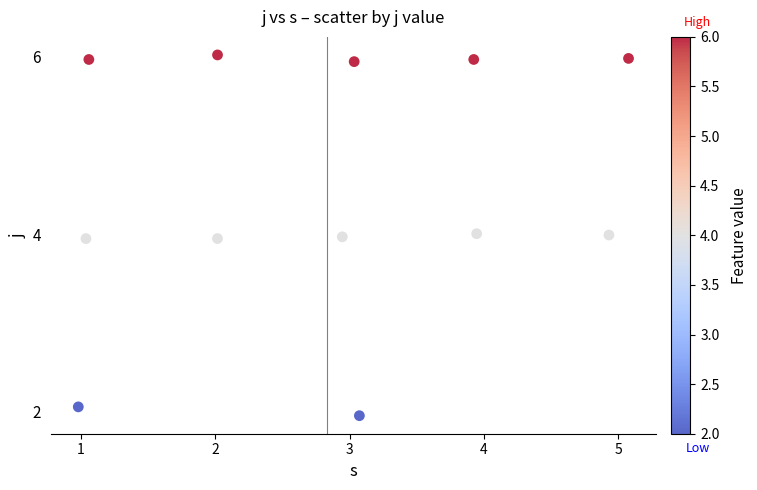

What is the range of X values (max minus min)?

4.1